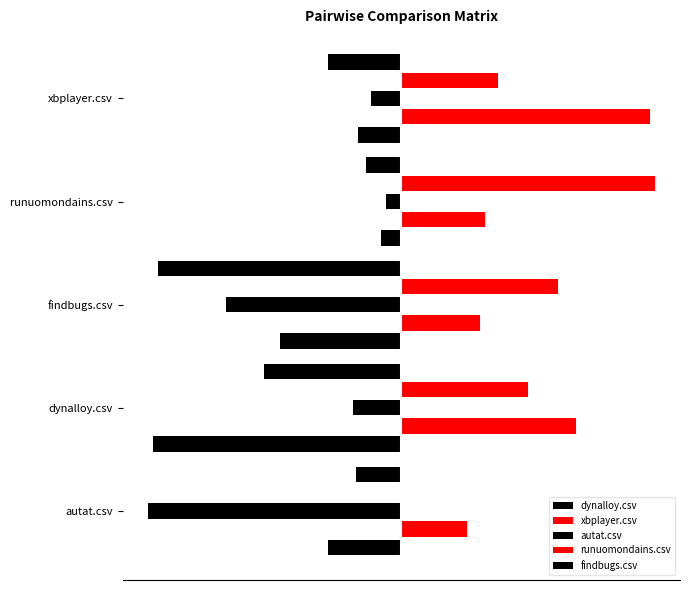

Which series has the largest total across all categories?

xbplayer.csv